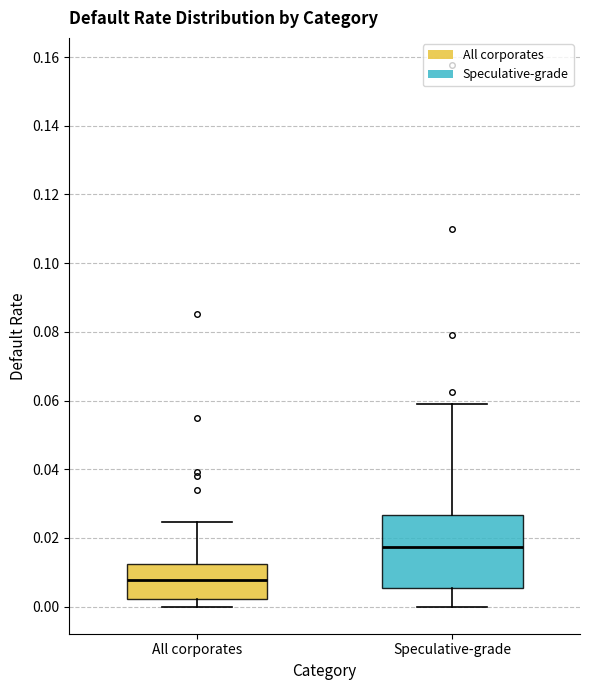

Comparing the boxes themselves (not the whiskers), which one is the tallest?

Speculative-grade